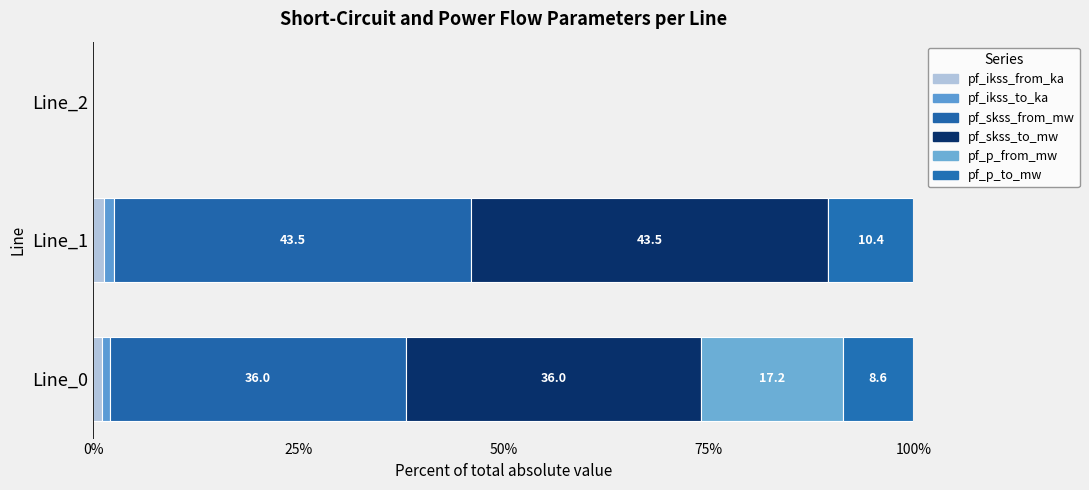

How many categories are shown in the chart?

3